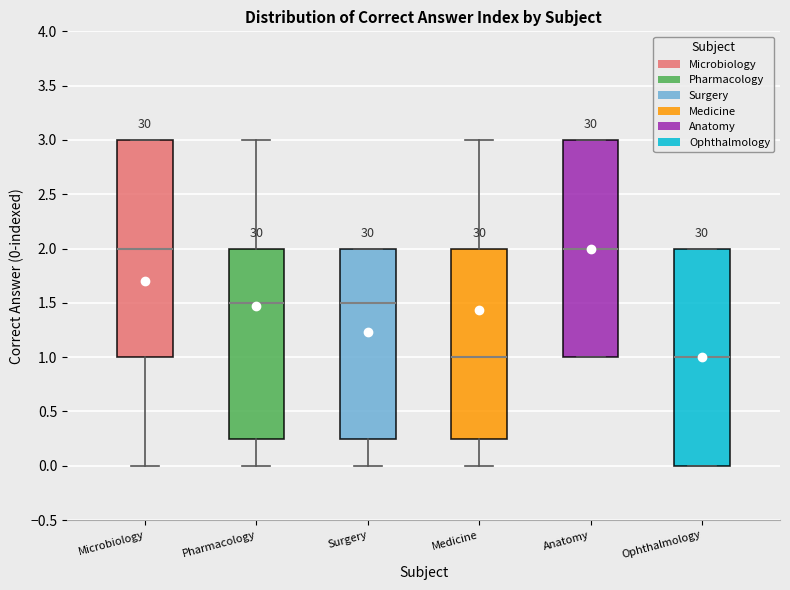

Reading left to right, transcribe this box plot: for each box, give where its median line is, the range the box spans, and where its two whiskers end, as read against the y-axis. The values are not printed on the chart, so give them approximately, as read against the axis.

Microbiology: median 2.00, box 1.00 to 3.00, whiskers 0.00 to 3.00
Pharmacology: median 1.50, box 0.25 to 2.00, whiskers 0.00 to 3.00
Surgery: median 1.50, box 0.25 to 2.00, whiskers 0.00 to 2.00
Medicine: median 1.00, box 0.25 to 2.00, whiskers 0.00 to 3.00
Anatomy: median 2.00, box 1.00 to 3.00, whiskers 1.00 to 3.00
Ophthalmology: median 1.00, box 0.00 to 2.00, whiskers 0.00 to 2.00